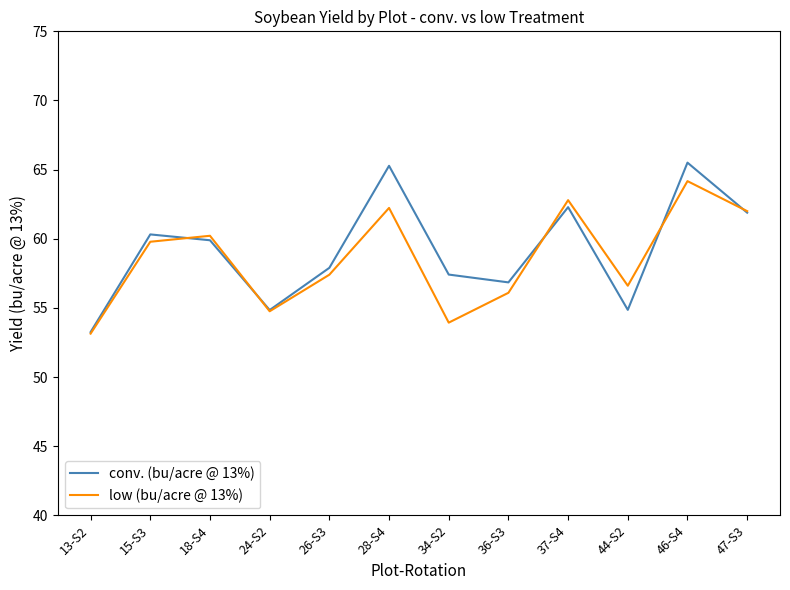

Count the number of data series in this chart.

2